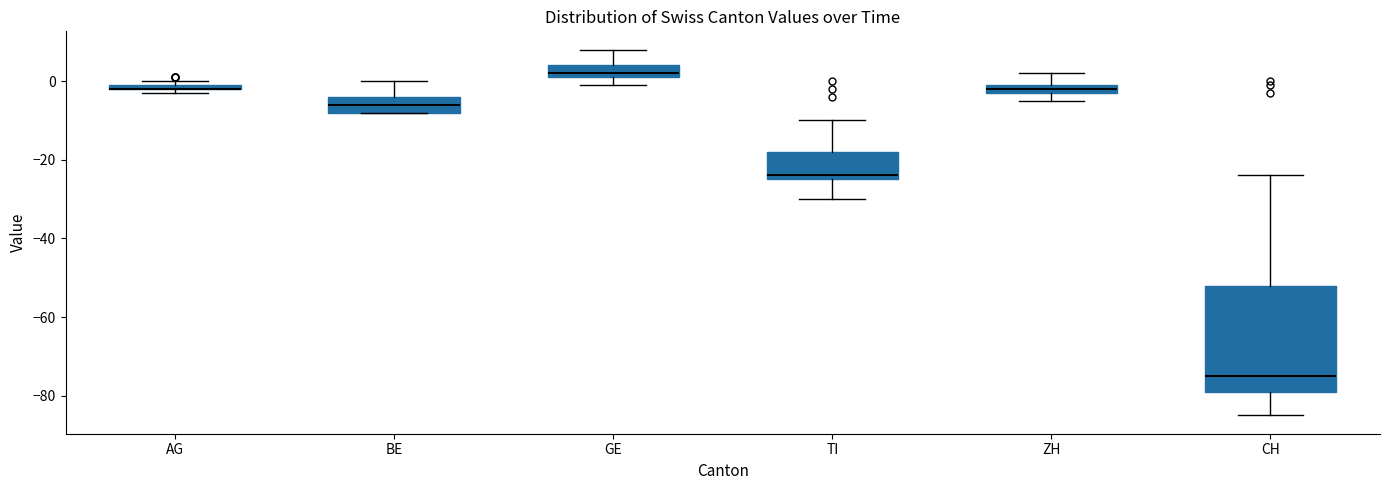

Comparing the boxes themselves (not the whiskers), which one is the tallest?

CH